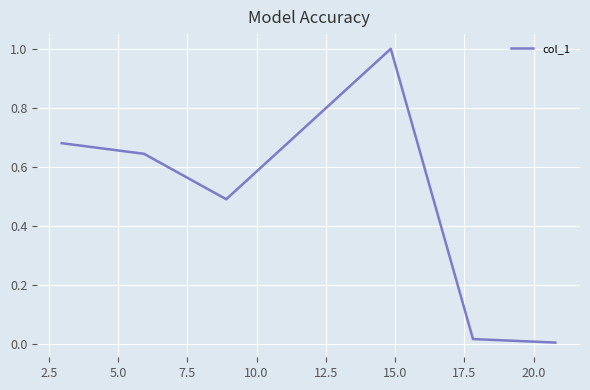

What is the average value?

0.5